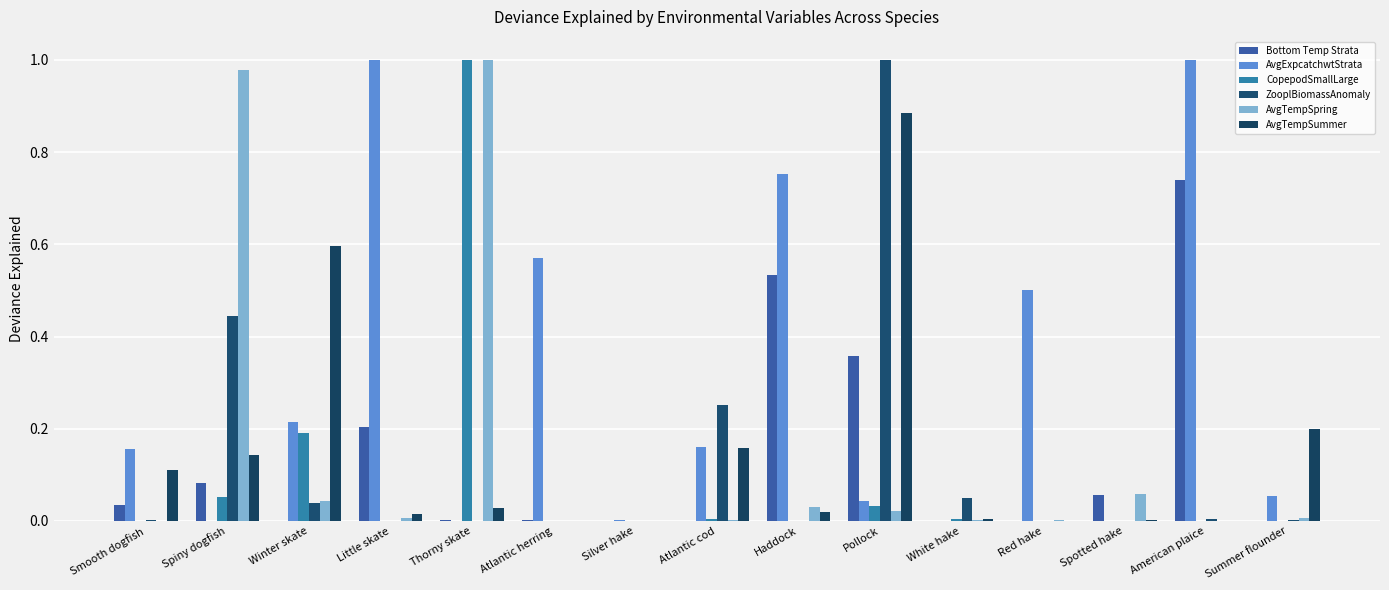

What position from the right is Atlantic herring?

10